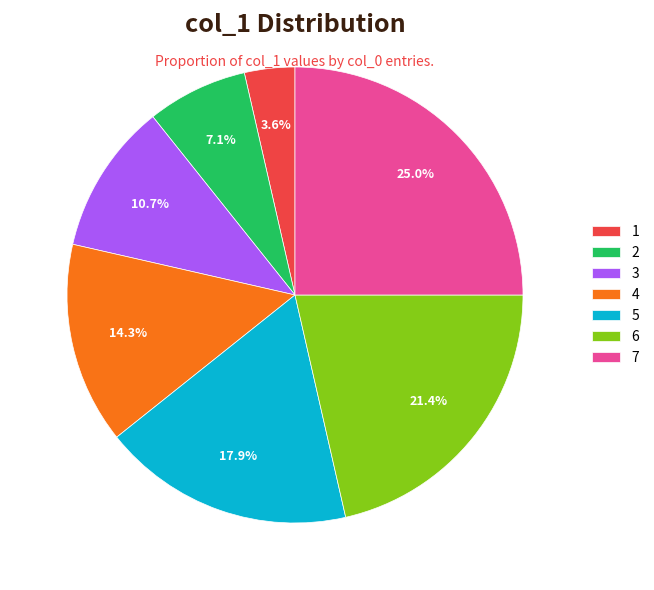

To the nearest percent, what is the average slice percentage?

14%